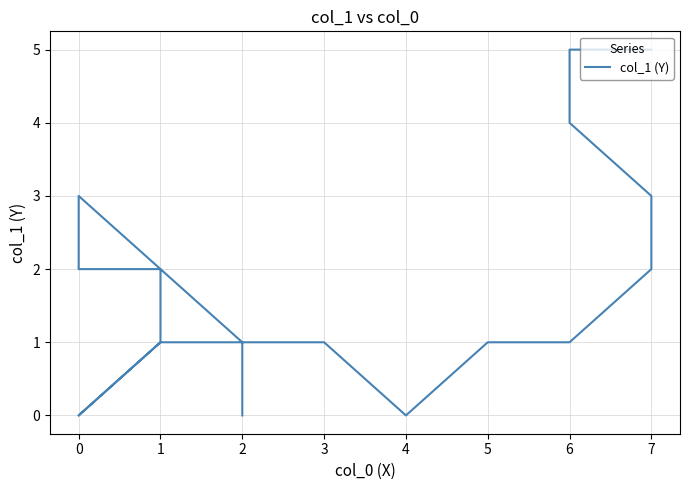

Count the number of values greater than 1.

17